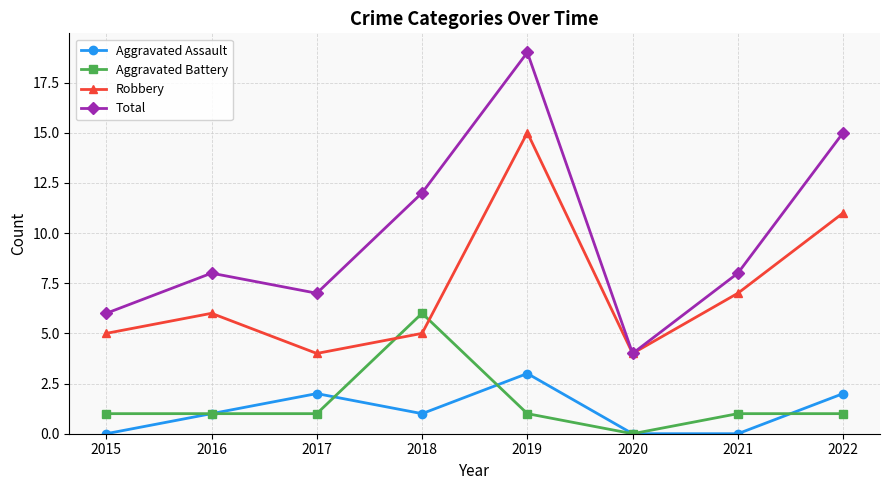

Which category has the highest value in the Robbery series?

2019